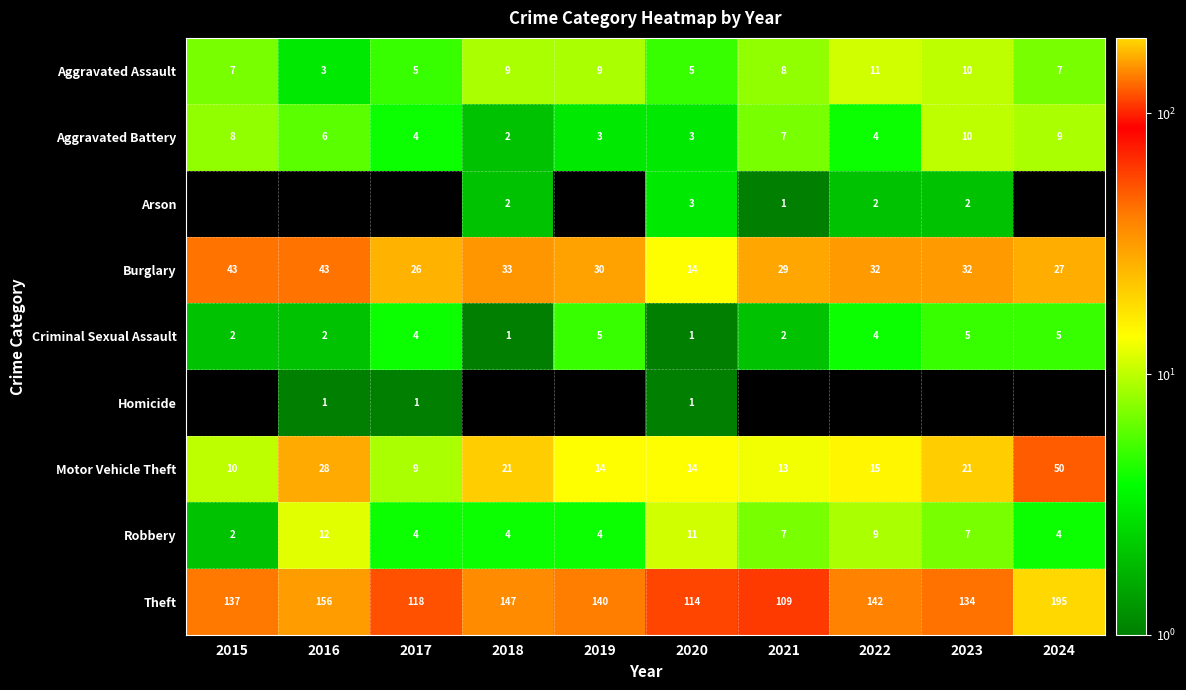

The Theft series shows 156 at 2016. True or false?

True